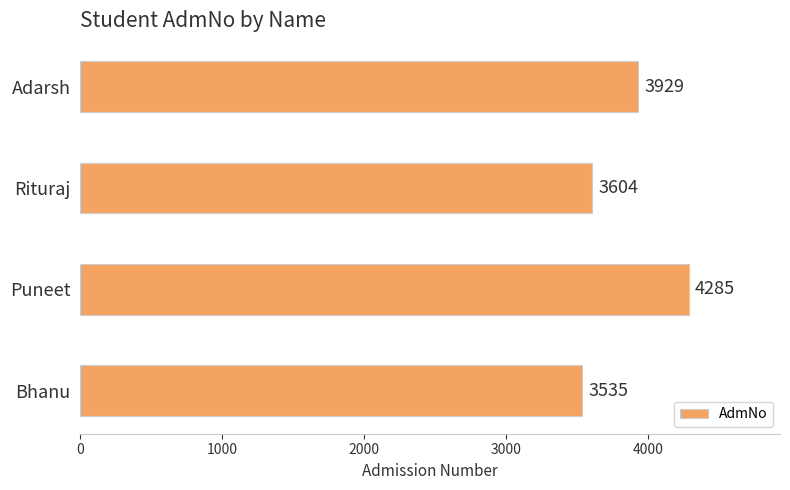

What is the ratio of the value at Puneet to the value at Adarsh?

1.1